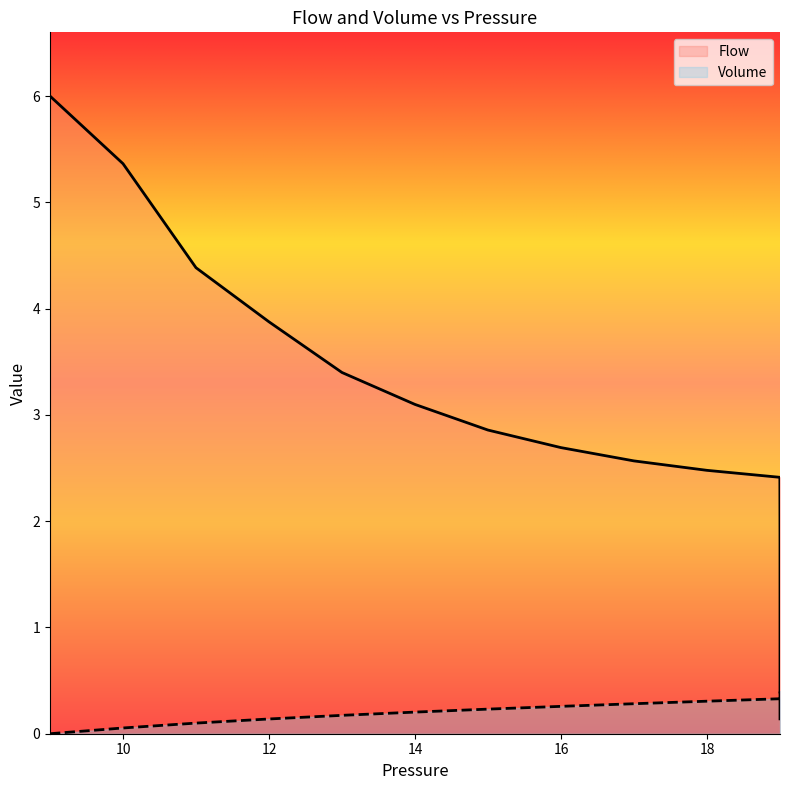

At how many categories does at least one series exceed 2?

11